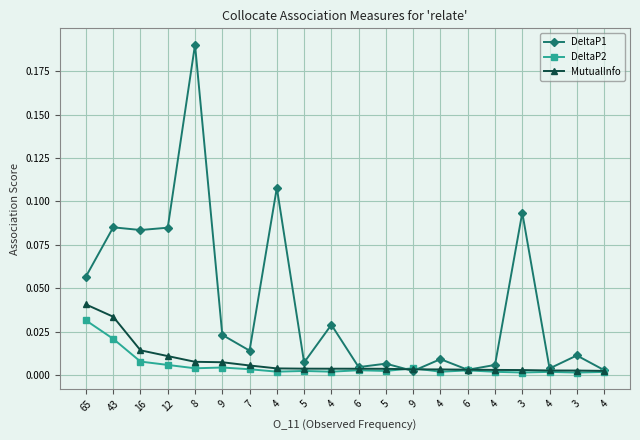

List the labels in order of MutualInfo value, smallest first.

4, 3, 4, 3, 4, 6, 4, 9, 5, 6, 4, 5, 4, 7, 9, 8, 12, 16, 43, 65